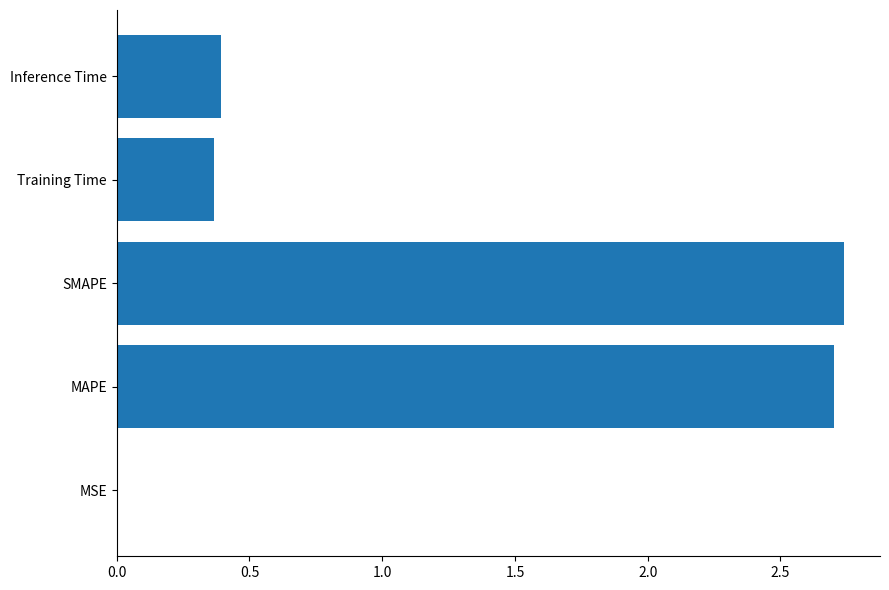

What is the change in value from SMAPE to Training Time?

-2.4